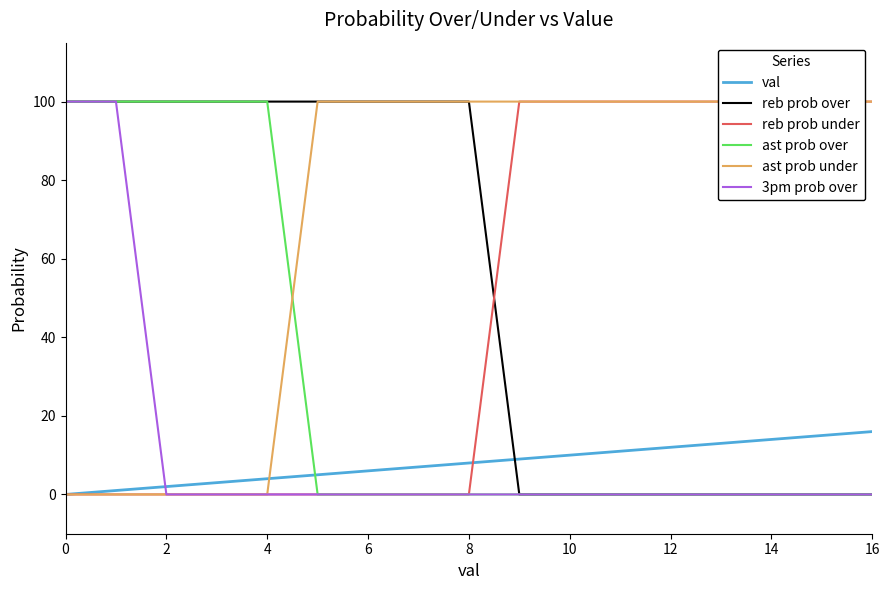

True or false: val has more than 2 points higher than both neighbors.

False